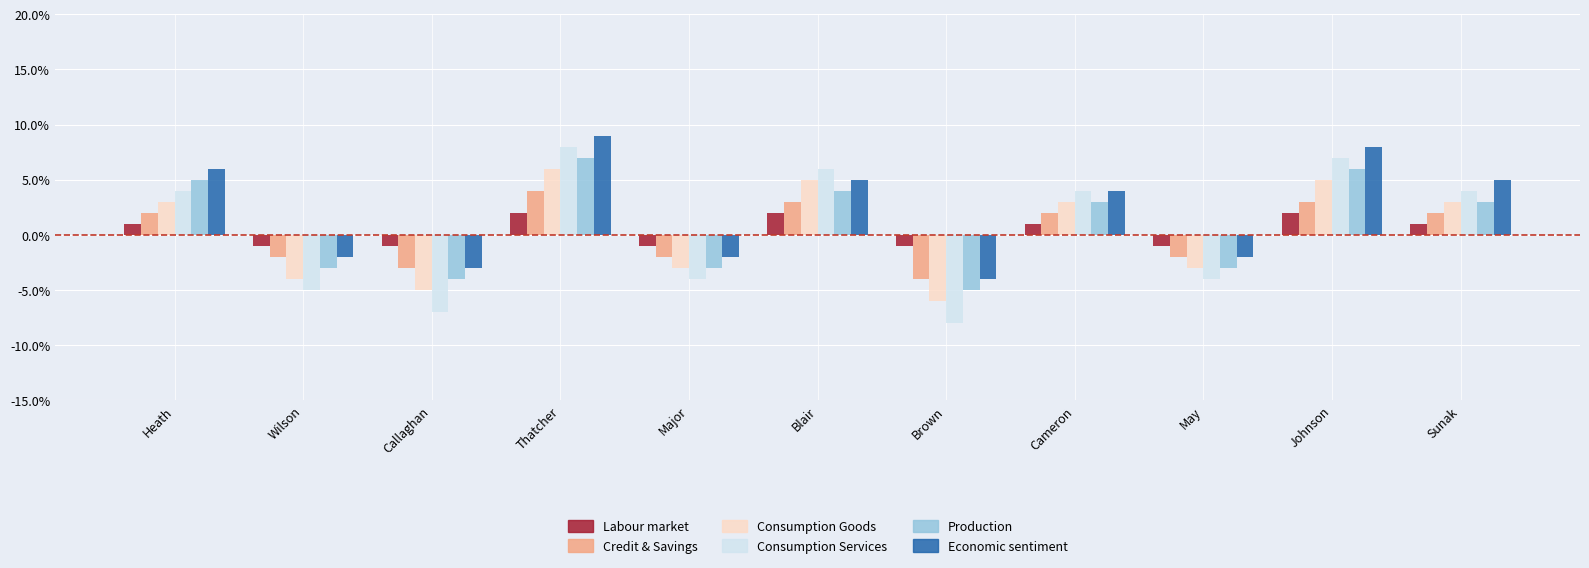

How many bars are there in each group?

6